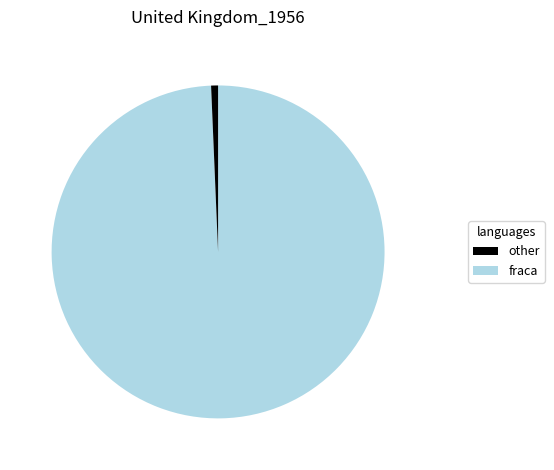

How many segments does this pie chart have?

2